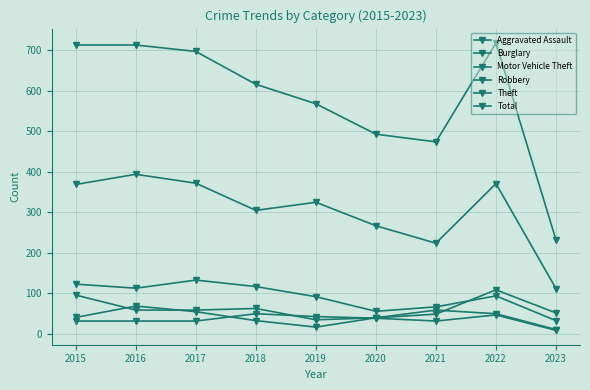

Reading left to right, extract all data points from this chart.

Aggravated Assault: 32	32	32	50	43	39	32	47	9
Burglary: 123	113	133	117	92	56	67	94	33
Motor Vehicle Theft: 96	59	59	63	35	40	49	109	52
Robbery: 41	69	55	33	17	40	59	50	11
Theft: 369	394	372	305	325	267	224	371	112
Total: 713	713	697	616	568	493	474	718	232